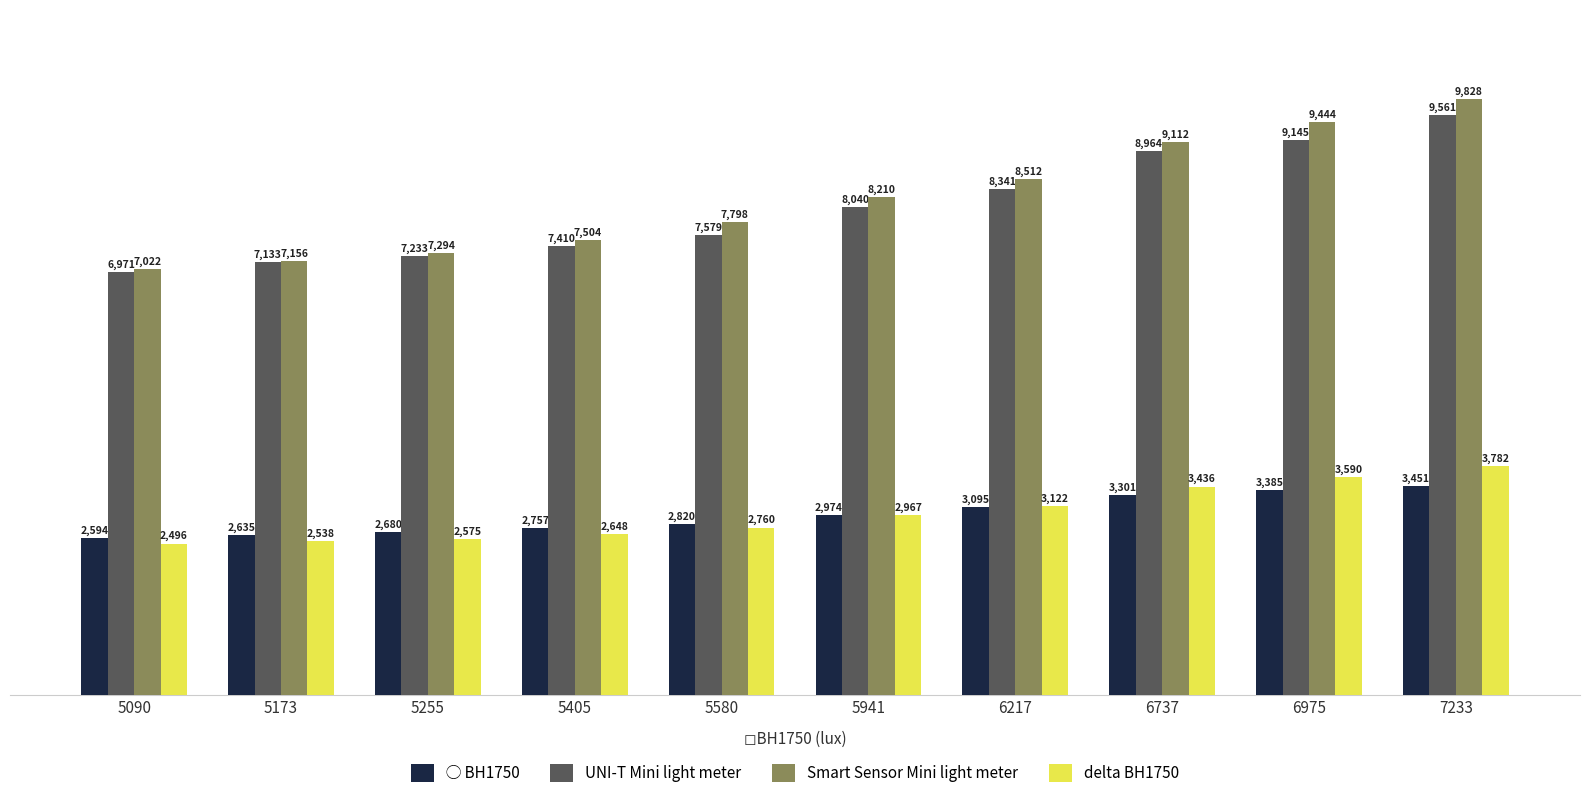

True or false: Smart Sensor Mini light meter has a value of 9444 at 6975.

True